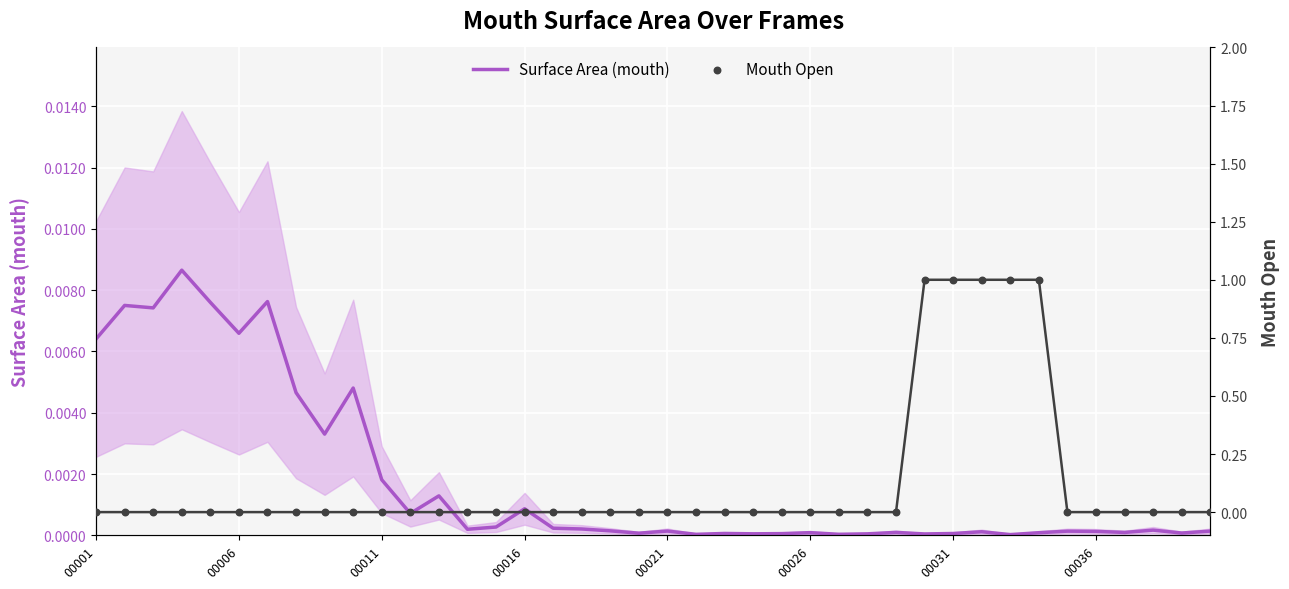

Which series has the largest total across all categories?

Mouth Open